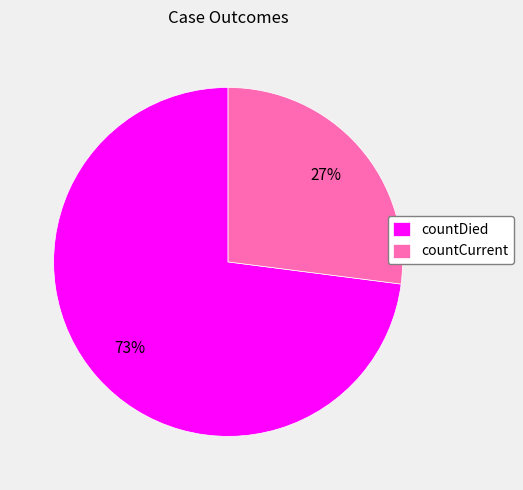

To the nearest percent, what is the combined percentage of countDied and countCurrent?

100%